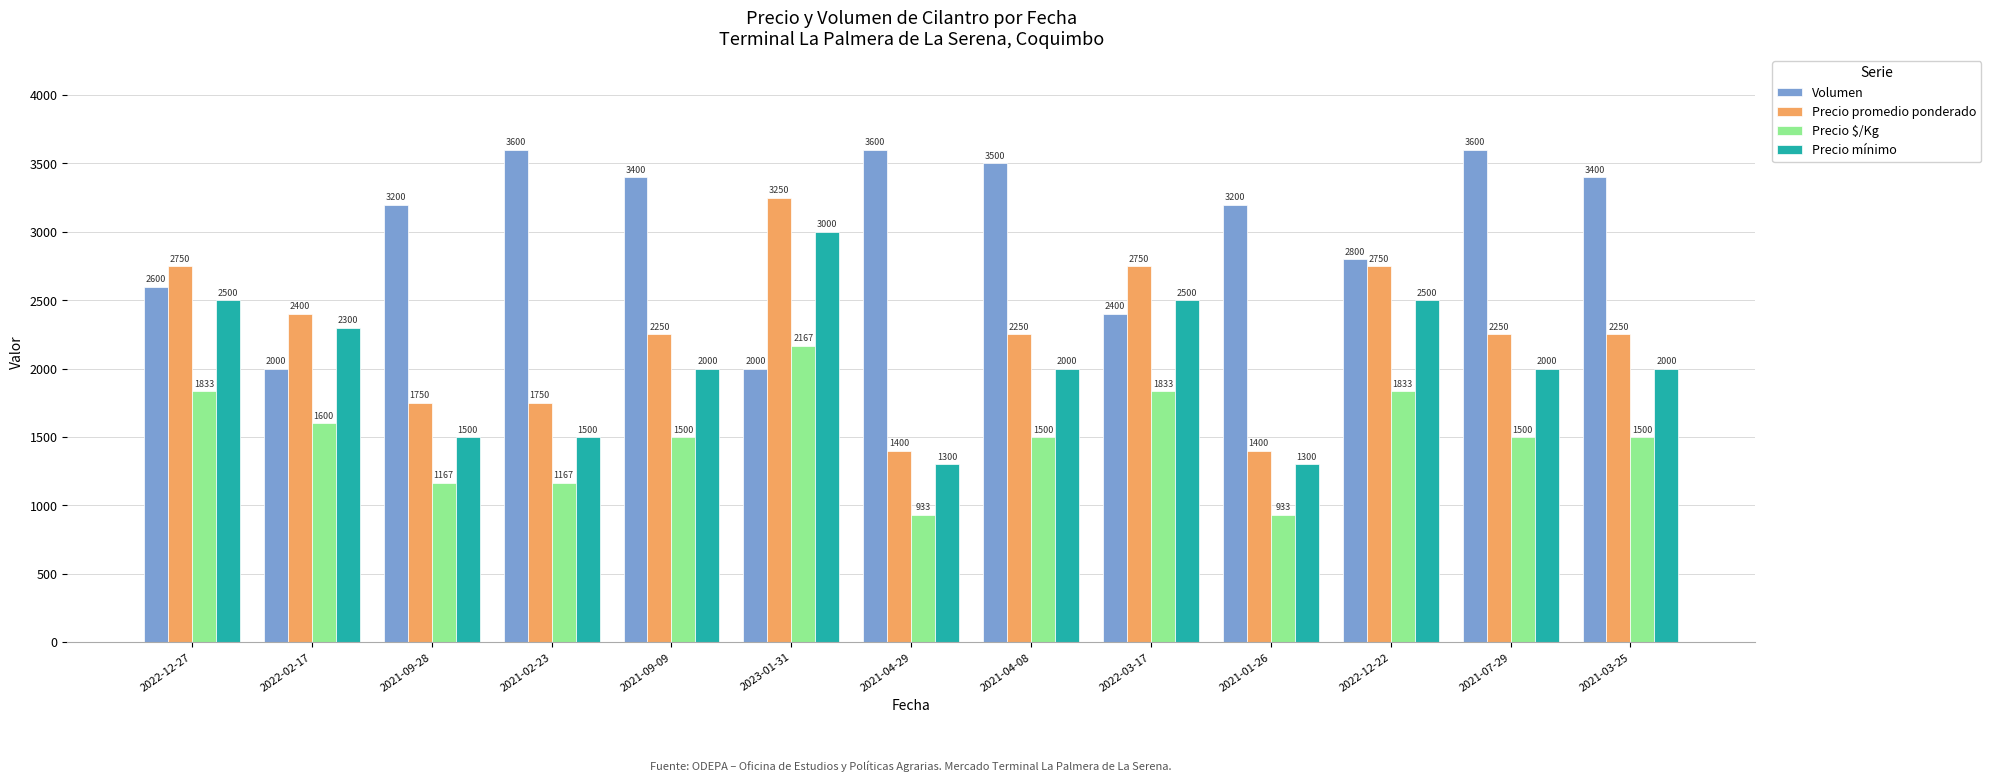

Reading left to right, list all the values displayed in this chart.

Volumen: 2600	2000	3200	3600	3400	2000	3600	3500	2400	3200	2800	3600	3400
Precio promedio ponderado: 2750	2400	1750	1750	2250	3250	1400	2250	2750	1400	2750	2250	2250
Precio $/Kg: 1833	1600	1167	1167	1500	2167	933	1500	1833	933	1833	1500	1500
Precio mínimo: 2500	2300	1500	1500	2000	3000	1300	2000	2500	1300	2500	2000	2000